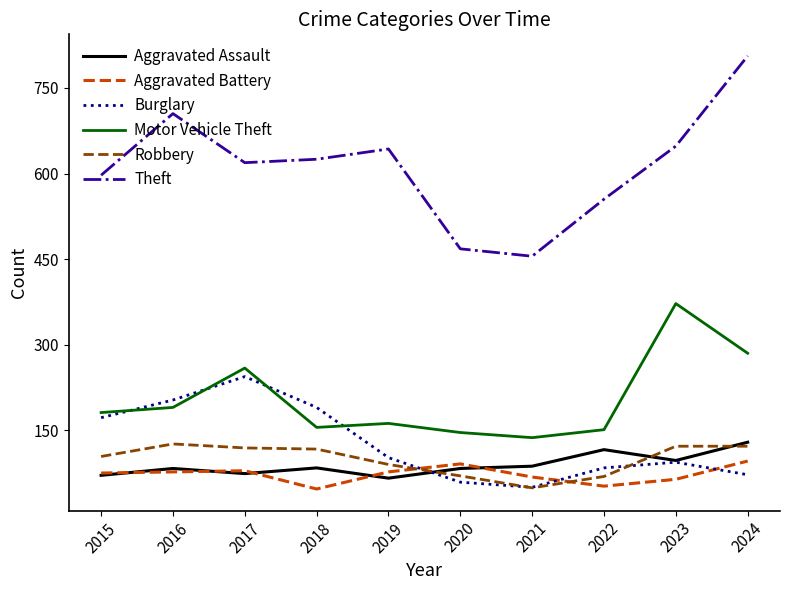

True or false: Aggravated Assault and Theft intersect in this chart.

False